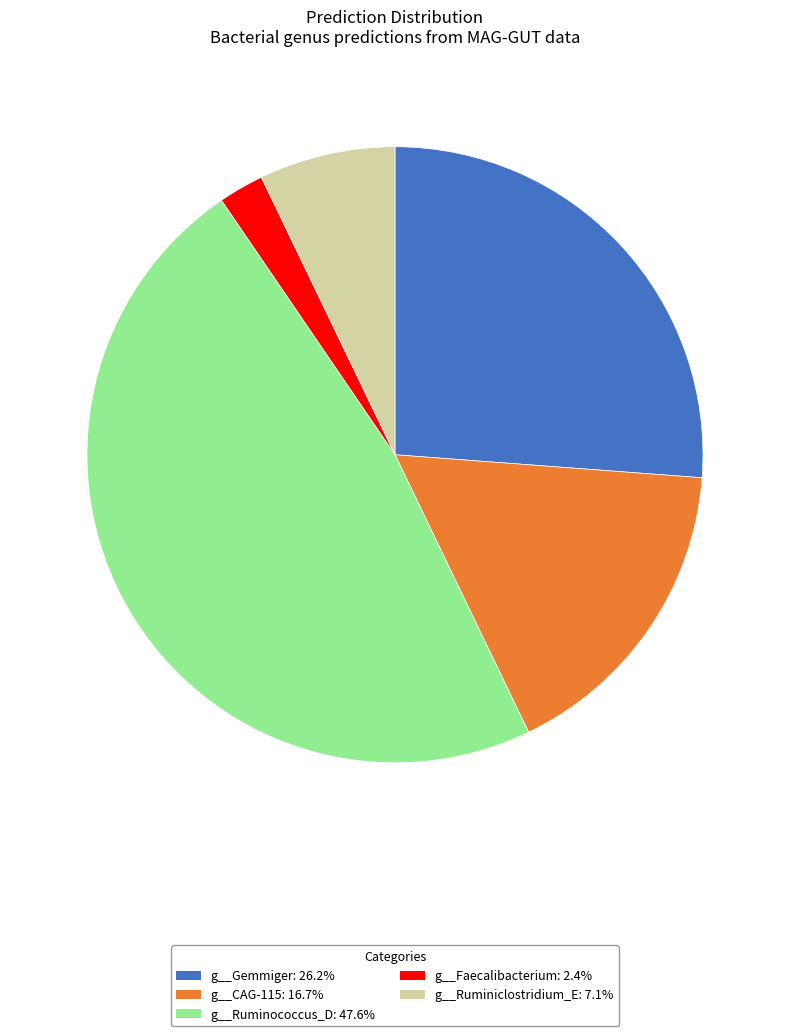

Does any single category account for the majority?

No